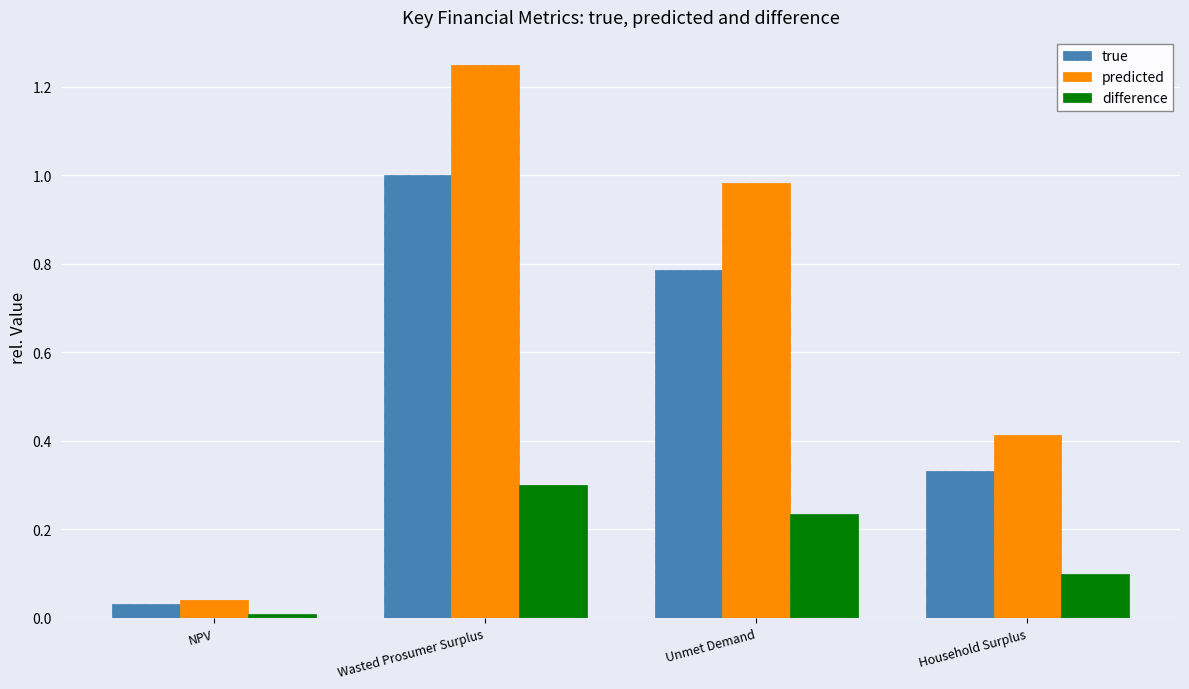

Which category has the lowest value across all series?

NPV